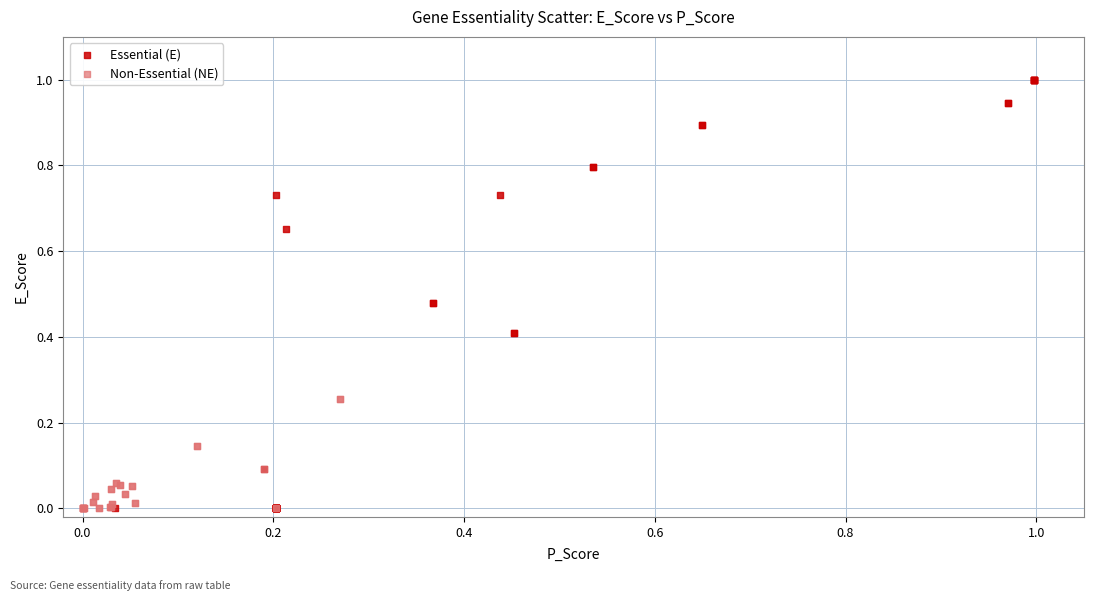

Which series has the largest Y range (max minus min)?

Essential (E)